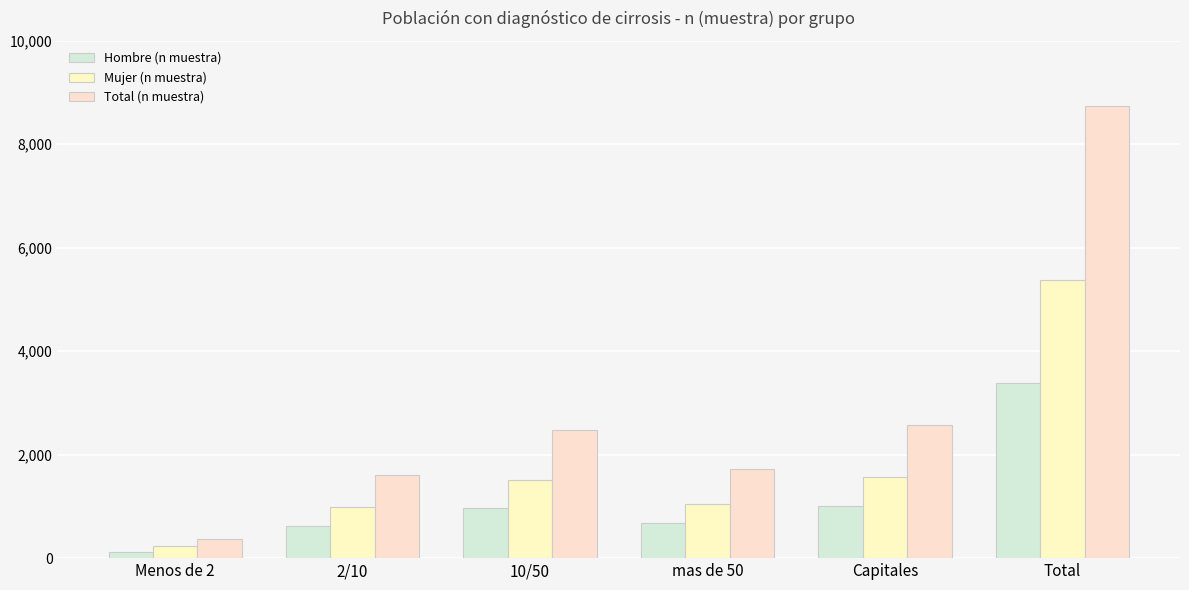

The value of Total (n muestra) at Menos de 2 is 361. True or false?

True